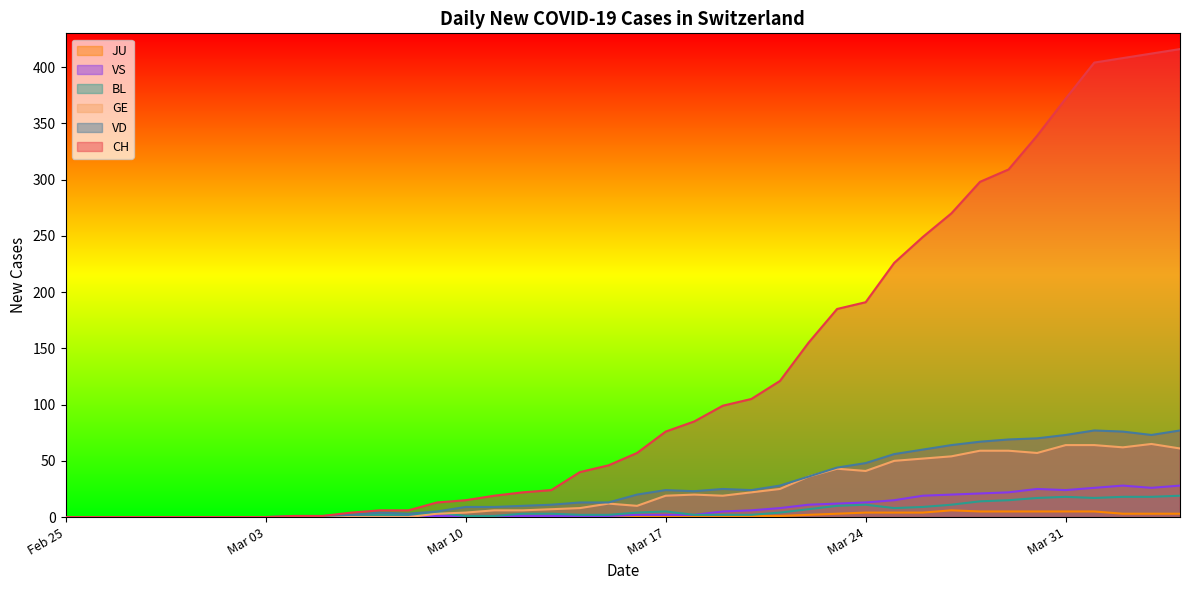

What is the maximum value shown in the chart?

416